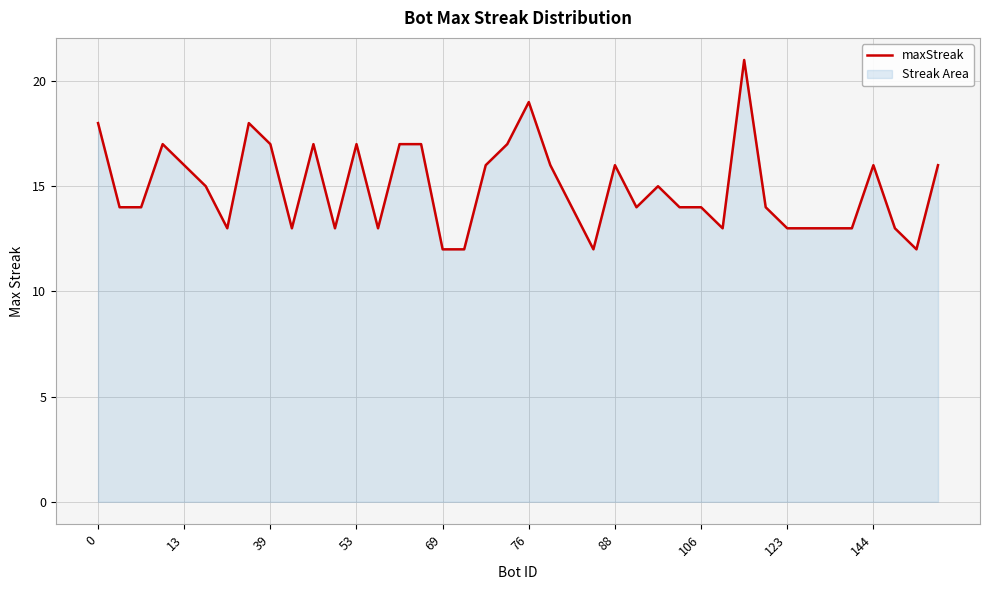

What is the difference between the maximum and second lowest values?

9